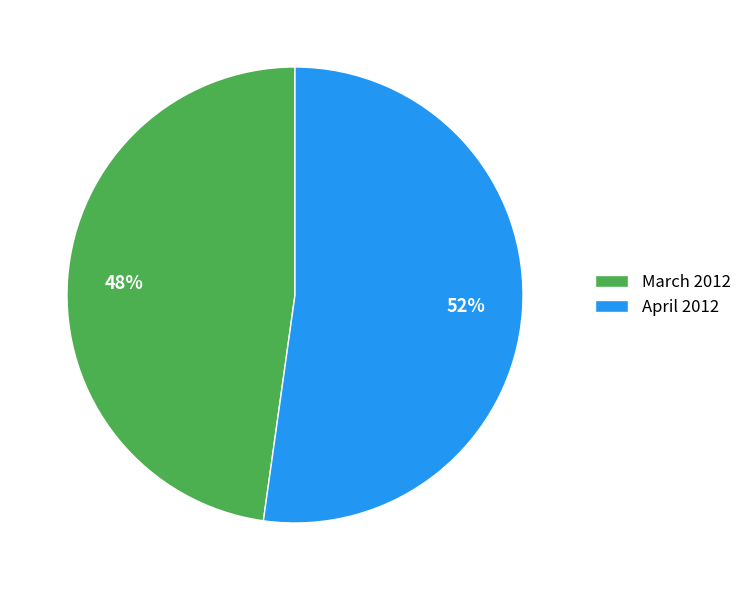

Count the number of slices in the pie.

2